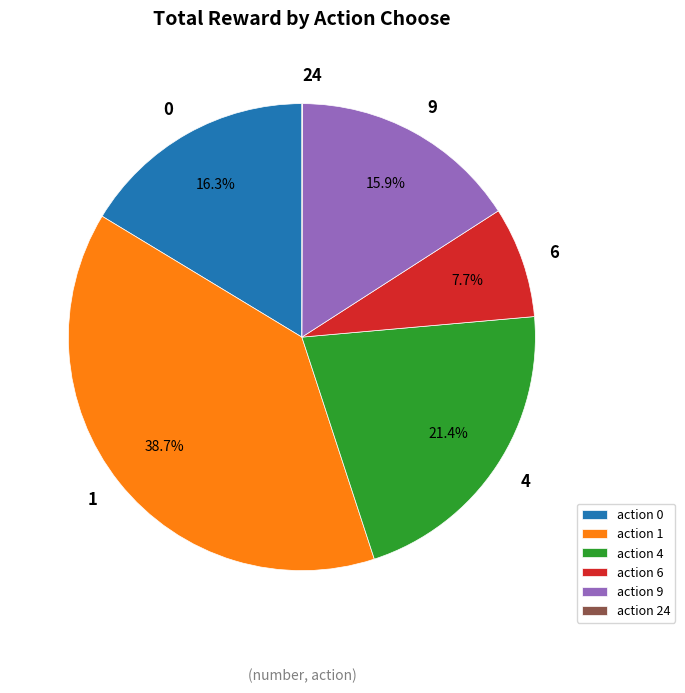

Approximately how many times larger is the value at 9 compared to 0?

1.0